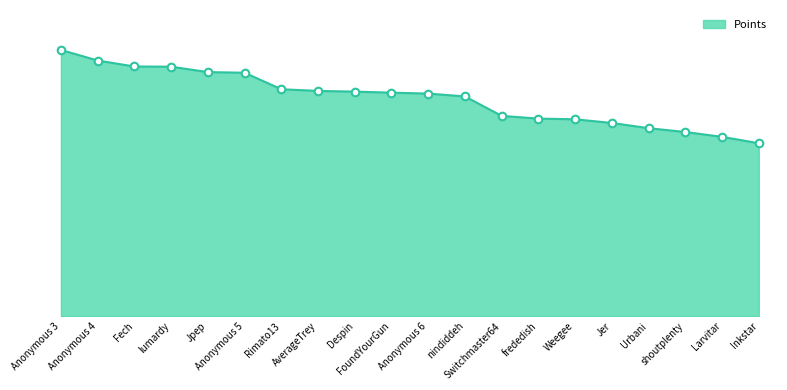

Between Jer and Jpep, which is larger?

Jpep